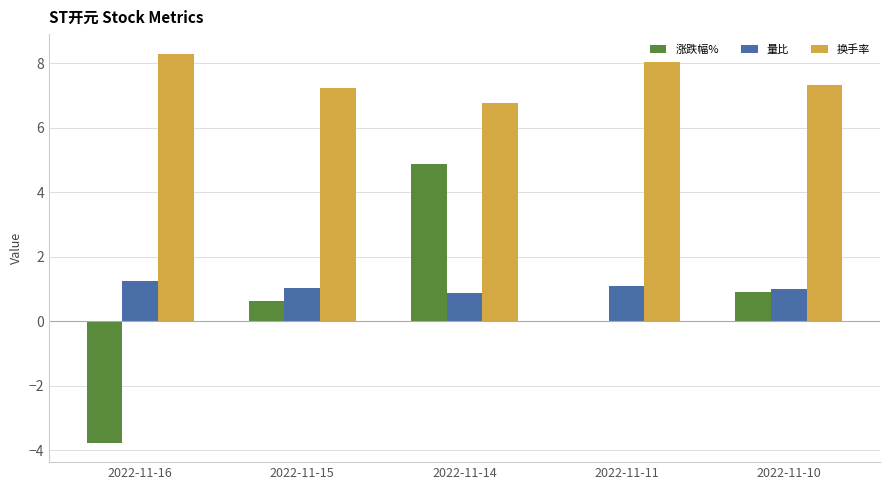

What is the greatest value displayed?

8.3